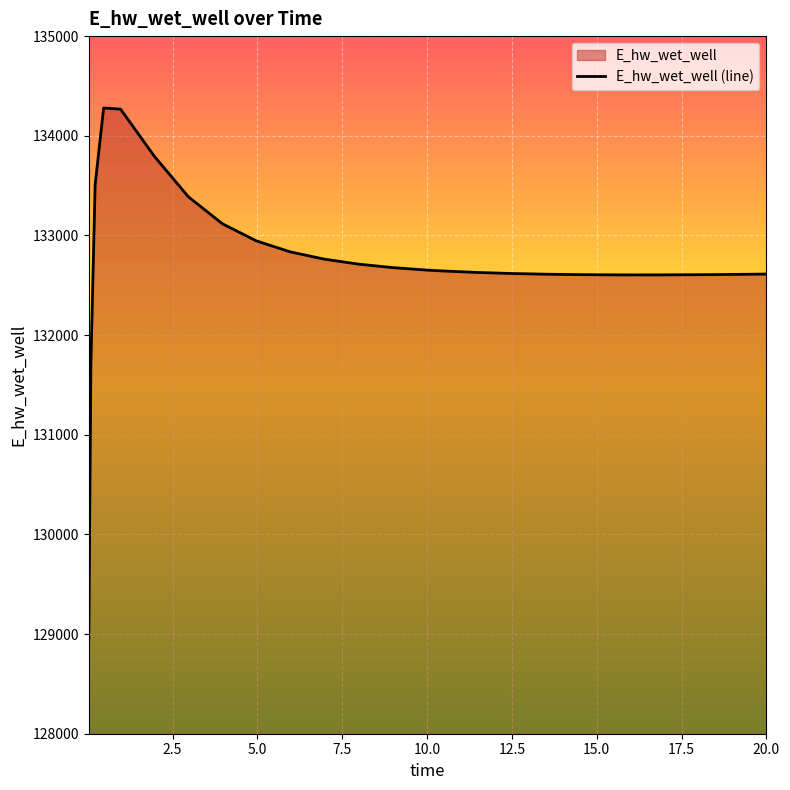

List the labels in order of value, largest first.

0.46875, 0.96875, 1.96875, 0.21875, 2.96875, 3.96875, 4.96875, 5.96875, 6.96875, 7.96875, 8.96875, 9.96875, 10.46875, 11.46875, 12.46875, 20.0, 13.46875, 19.46875, 18.46875, 14.46875, 17.96875, 15.46875, 16.96875, 15.96875, 0.09375, 0.03125